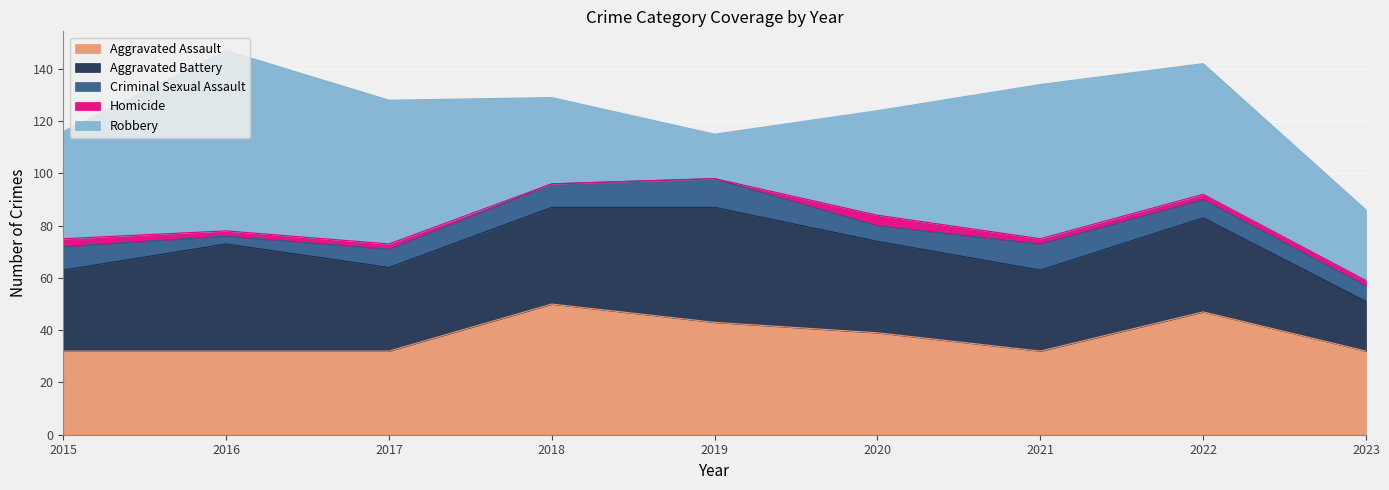

What is the value of the Aggravated Battery point at the 4th from the left?

37